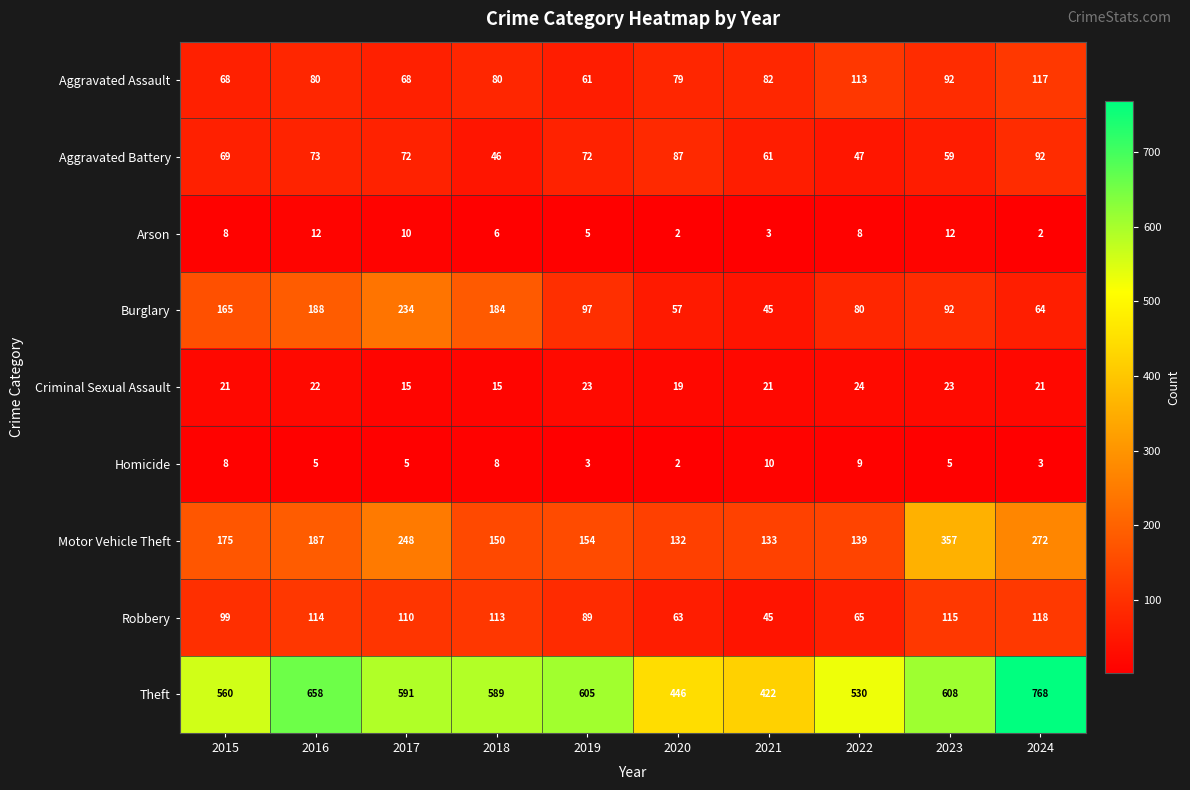

At which label does Theft reach its minimum?

2021